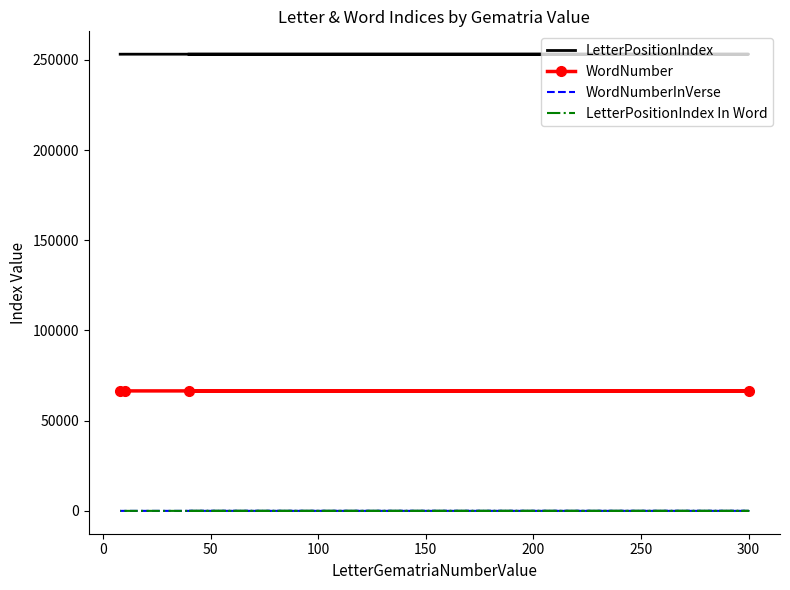

Is this an area chart (filled region under the line)?

No